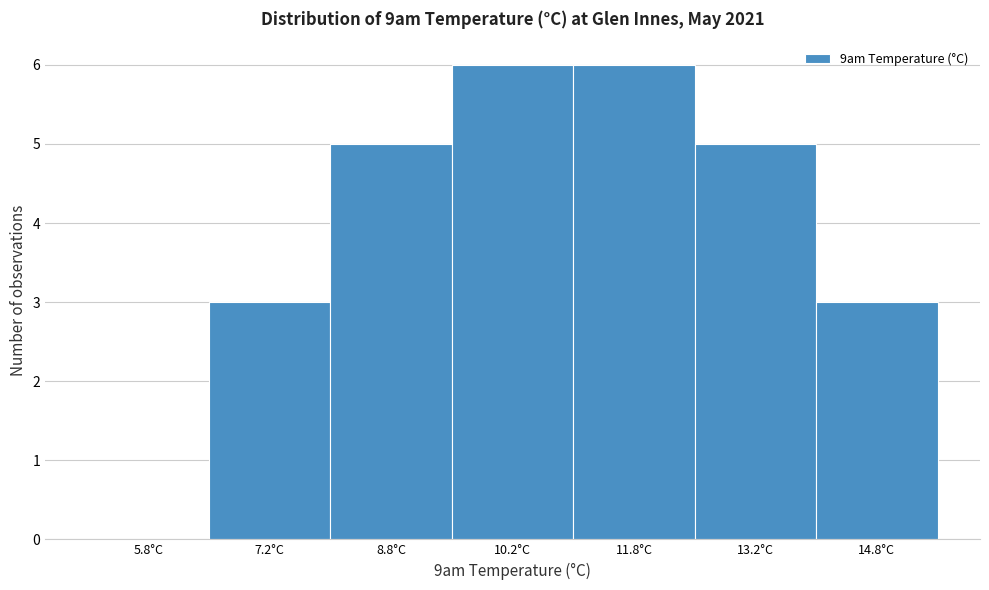

What is the height of the bar covering 6.5 to 8.0 on the x-axis? Neither the bar edges nor the heights are printed on the chart, so give them approximately, as read against the axes.

3